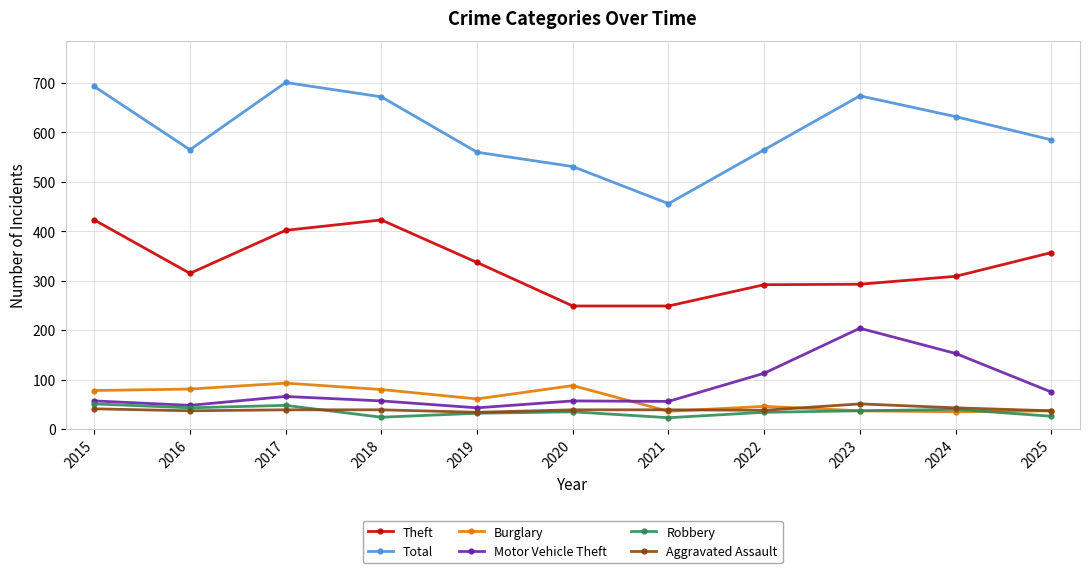

Which series changed the most between 2020 and 2025?

Theft